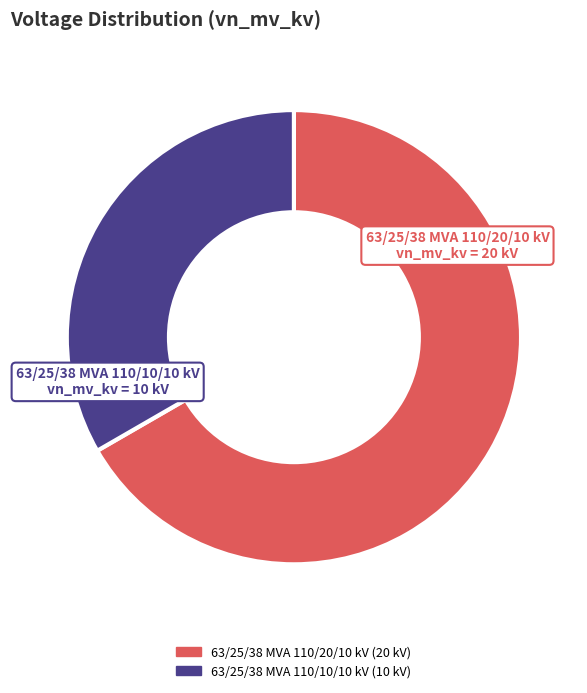

Approximately how many times larger is the value at 63/25/38 MVA 110/20/10 kV compared to 63/25/38 MVA 110/10/10 kV?

2.0